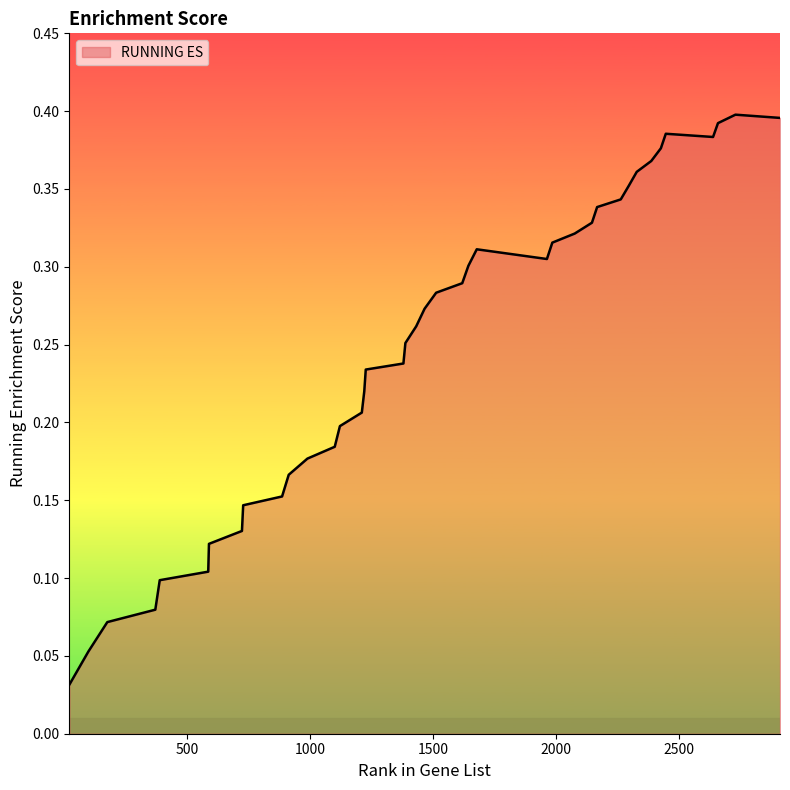

Does the chart have visible grid lines?

No